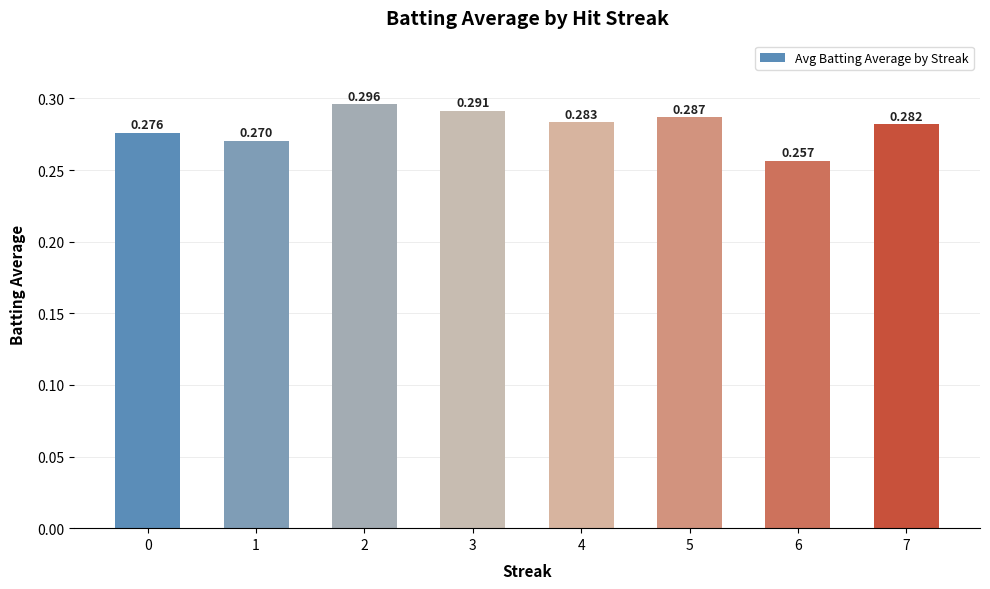

List the labels in order of value, largest first.

2, 3, 5, 4, 7, 0, 1, 6